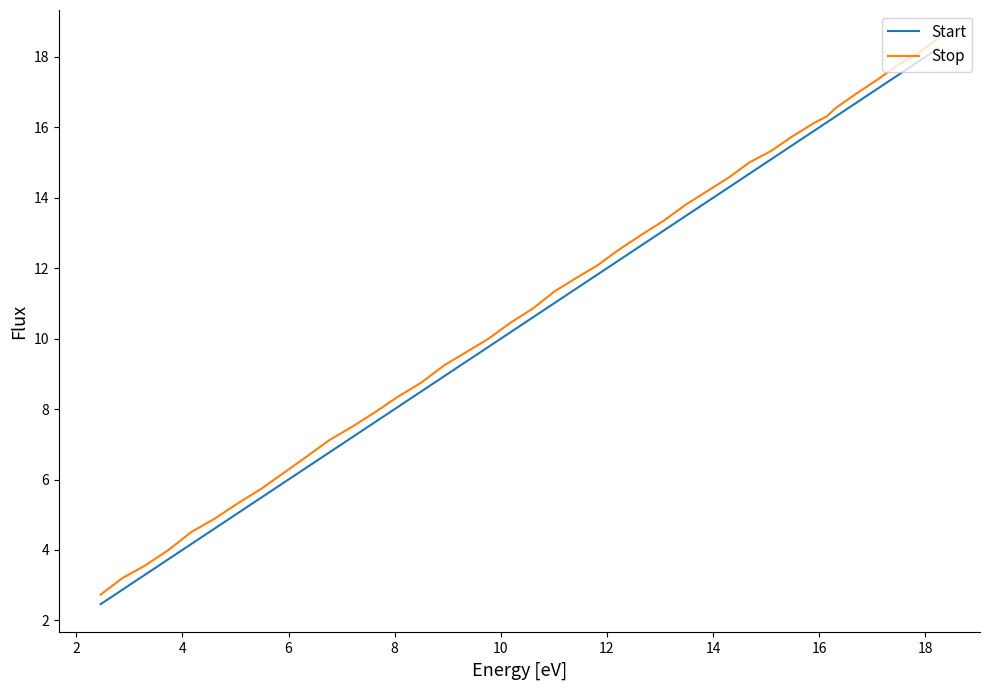

Which series has the largest total across all categories?

Stop